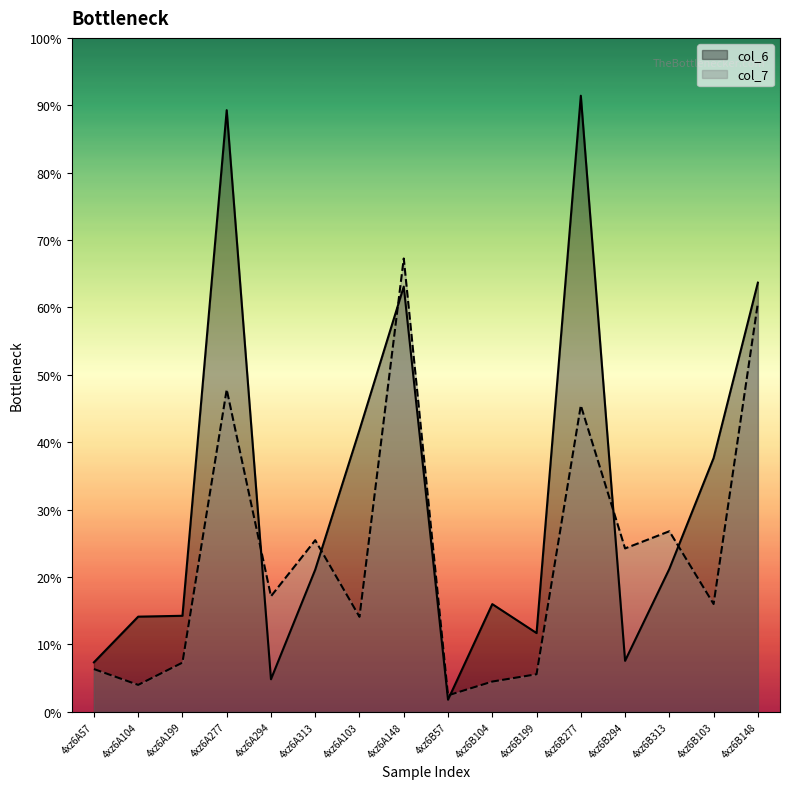

At how many categories does at least one series exceed 43?

4